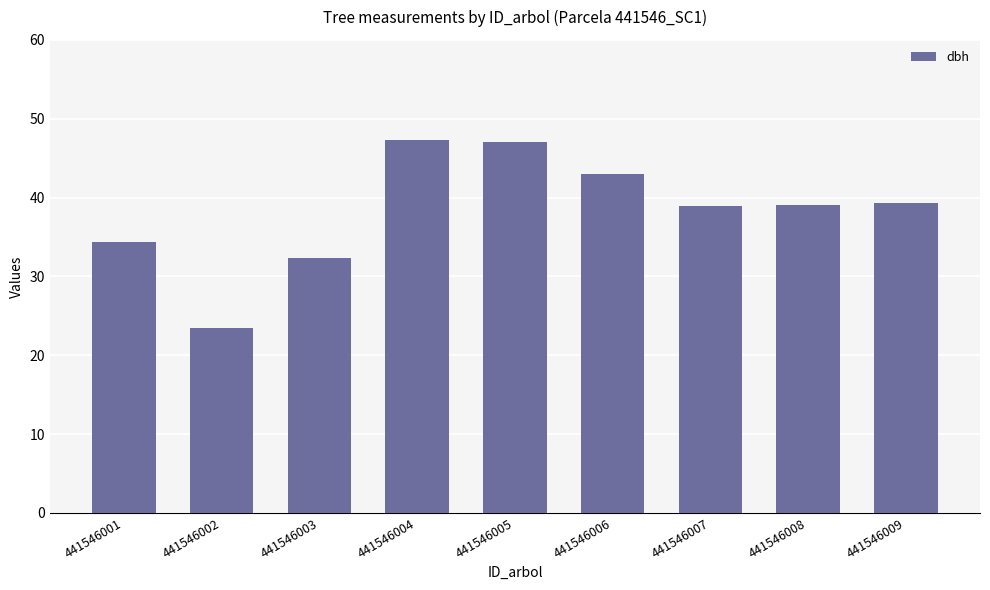

What is the value of the 7th bar from the left?

39.0